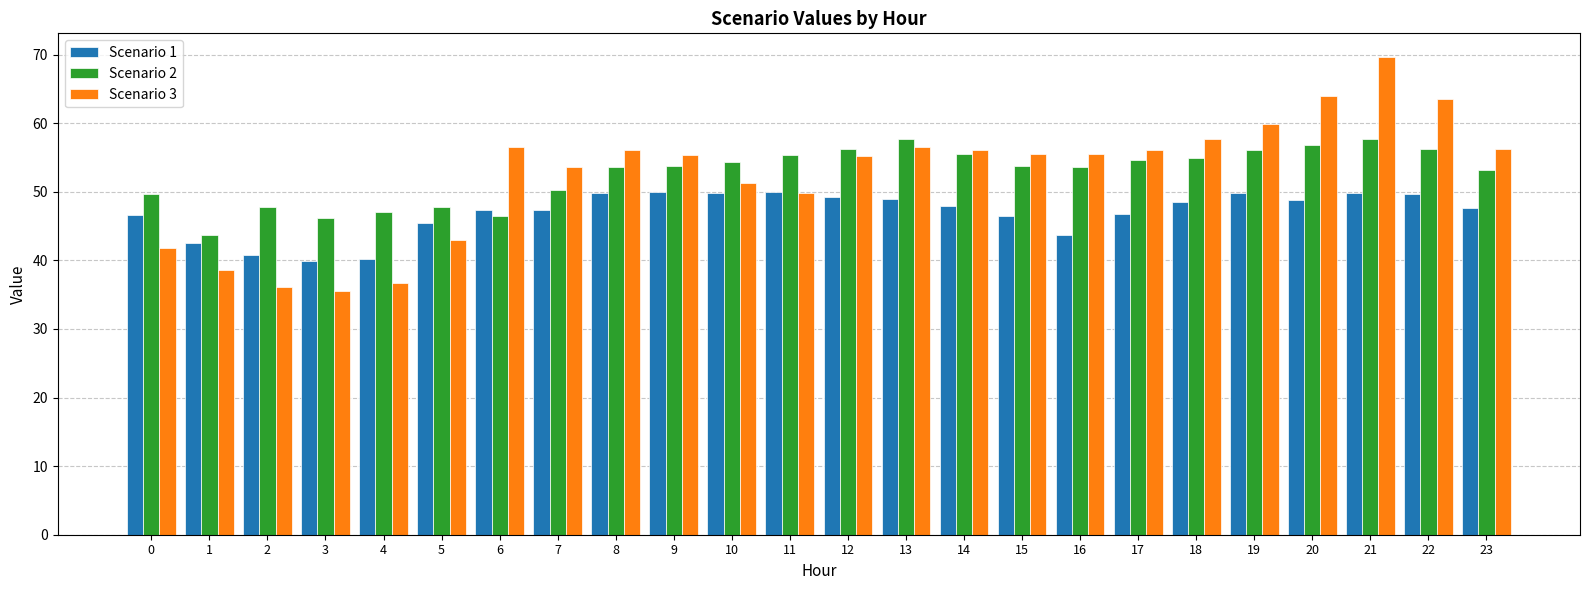

Which series has the largest range (max minus min)?

Scenario 3